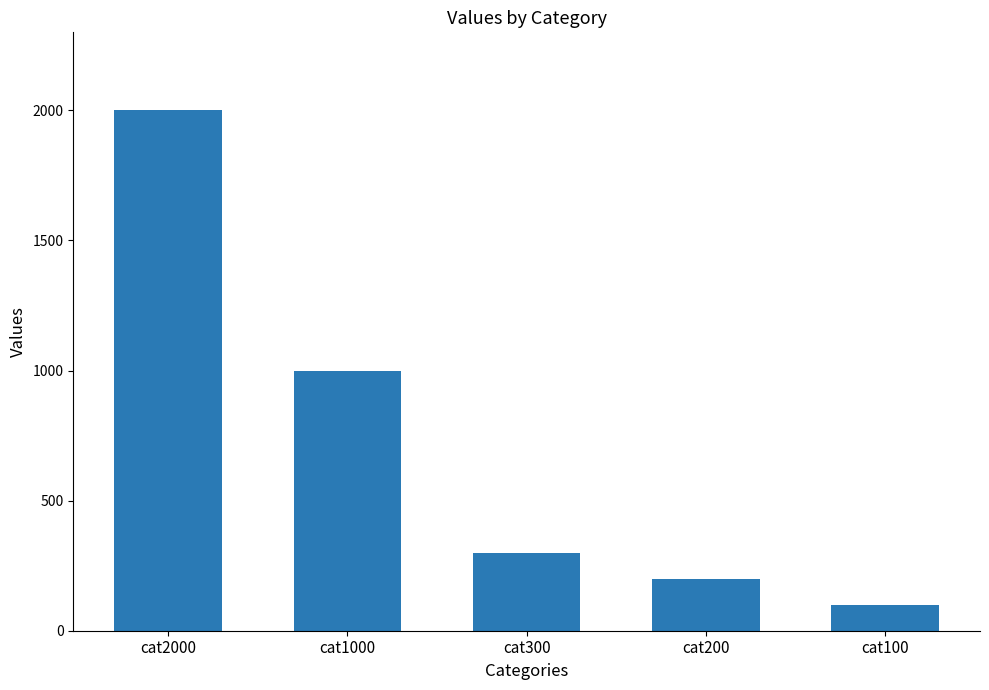

Count the number of data series in this chart.

1